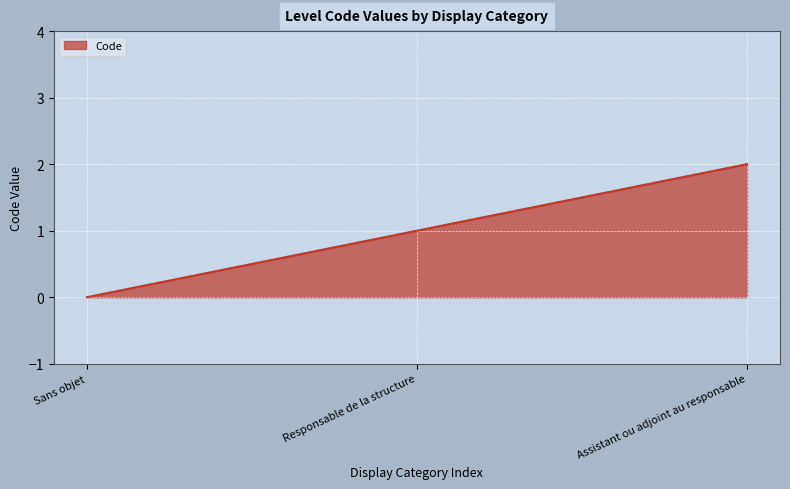

The chart shows a value of 2 at Assistant ou adjoint au responsable. True or false?

True